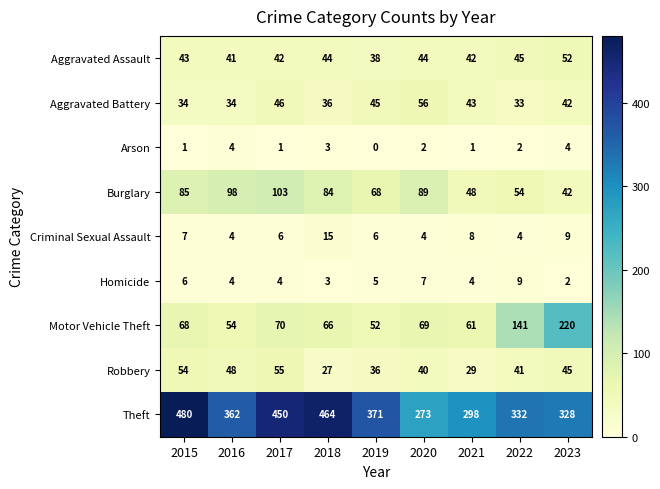

Which series has the widest spread of values?

Theft